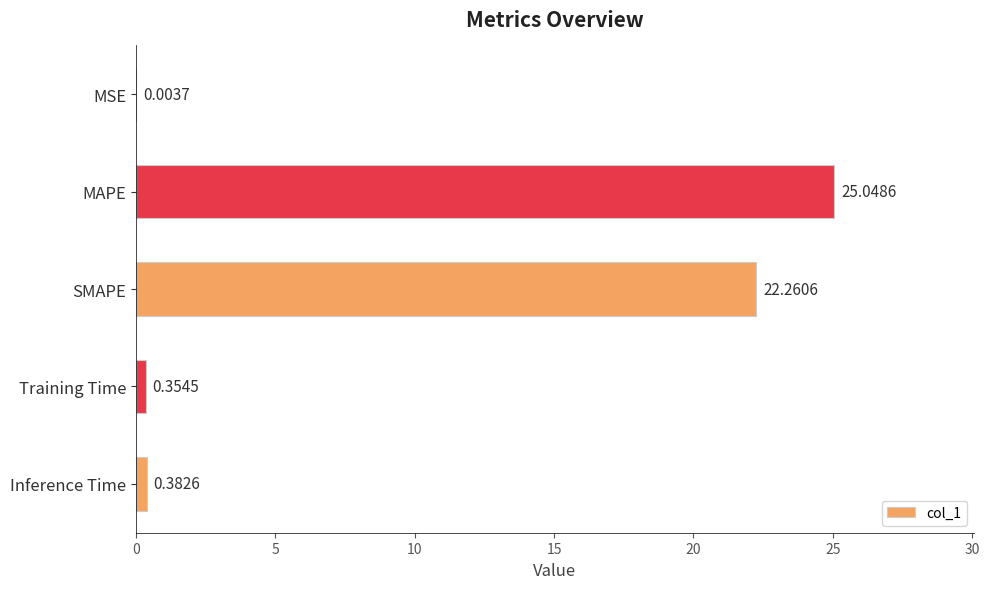

What is the change in value from MSE to SMAPE?

+22.3